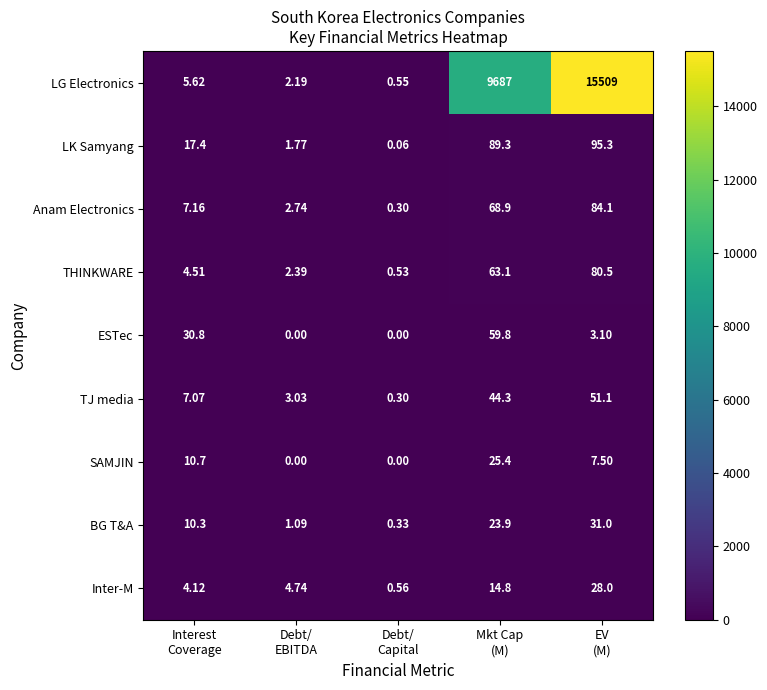

Which series has the largest total across all categories?

LG Electronics